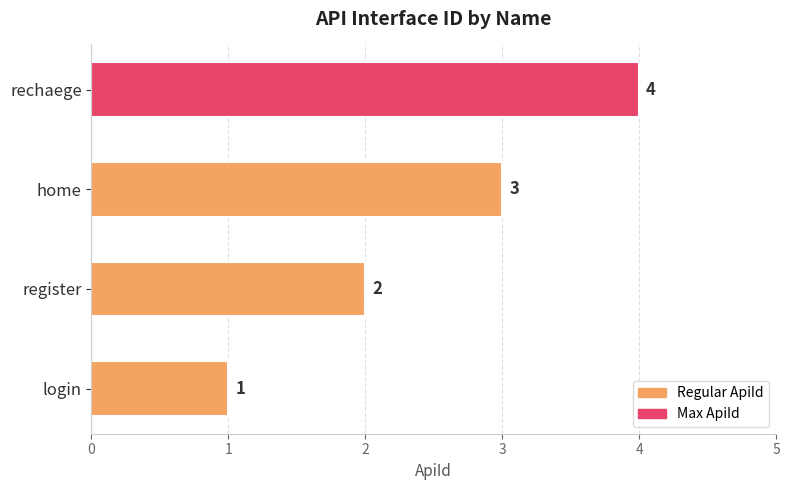

How many series are shown in this chart?

1